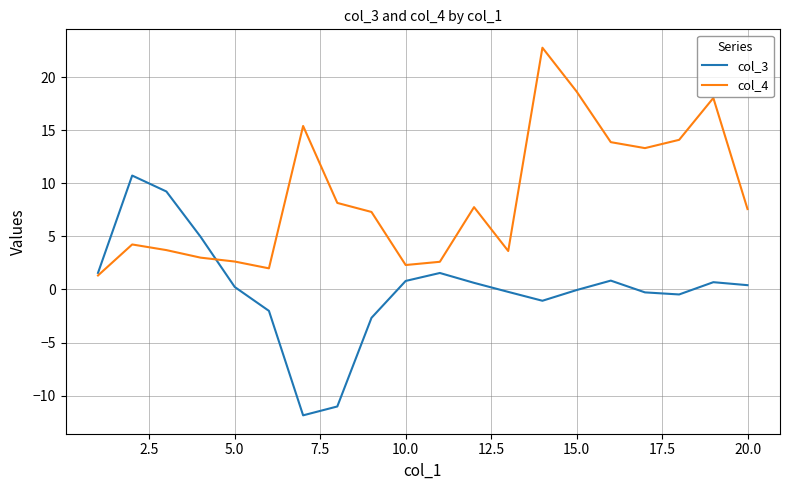

What is the maximum value for col_3?

10.7